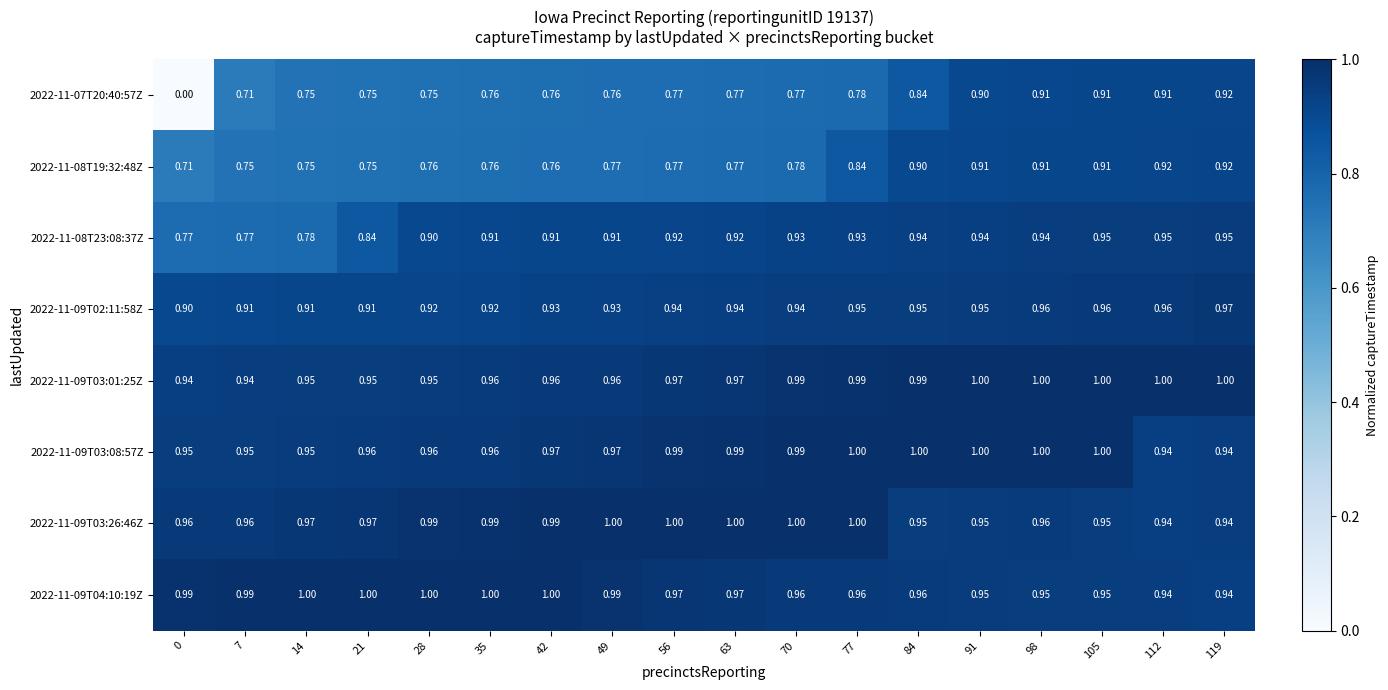

Is the value of 2022-11-07T20:40:57Z at 0 greater than the value of 2022-11-08T19:32:48Z at 84?

No